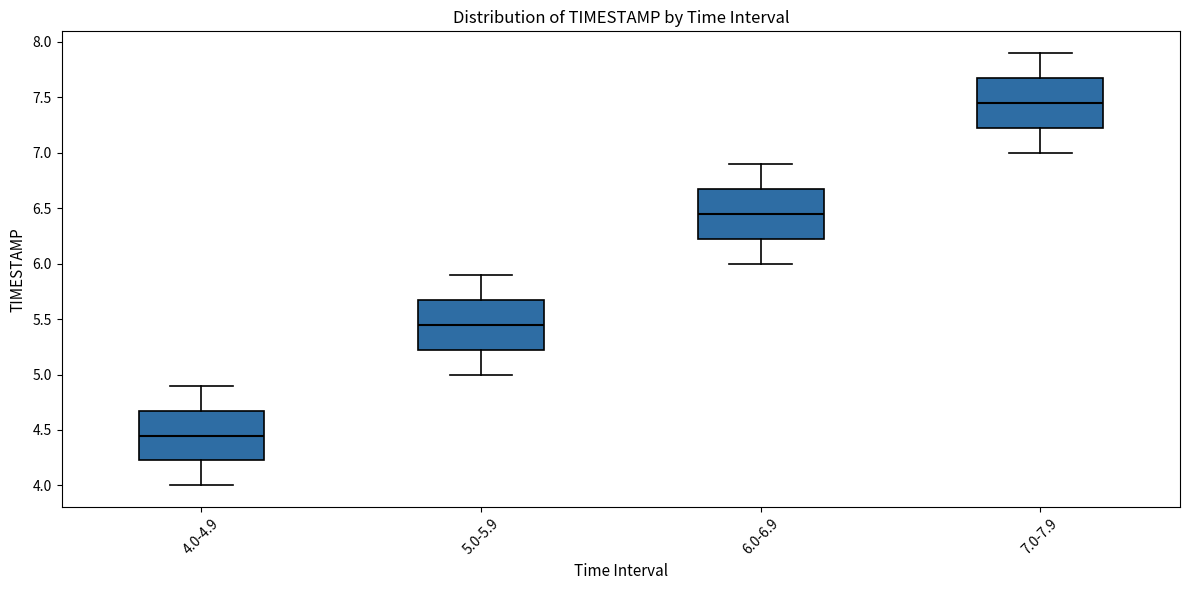

Reading left to right, transcribe this box plot: for each box, give where its median line is, the range the box spans, and where its two whiskers end, as read against the y-axis. The values are not printed on the chart, so give them approximately, as read against the axis.

4.0-4.9: median 4.45, box 4.25 to 4.70, whiskers 4.00 to 4.90
5.0-5.9: median 5.45, box 5.25 to 5.70, whiskers 5.00 to 5.90
6.0-6.9: median 6.45, box 6.25 to 6.70, whiskers 6.00 to 6.90
7.0-7.9: median 7.45, box 7.25 to 7.70, whiskers 7.00 to 7.90